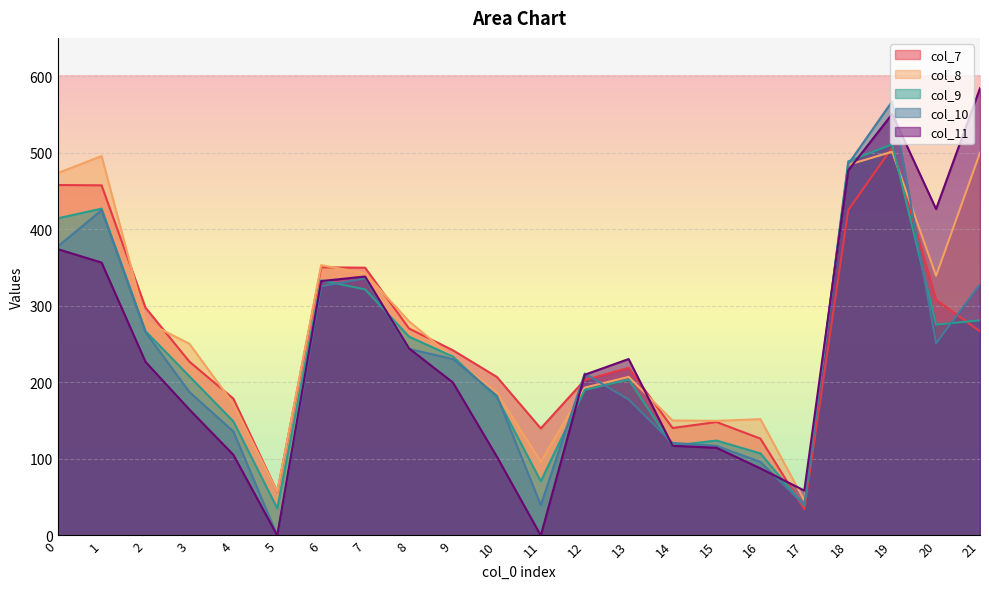

What is the highest value of the col_9 series?

510.9